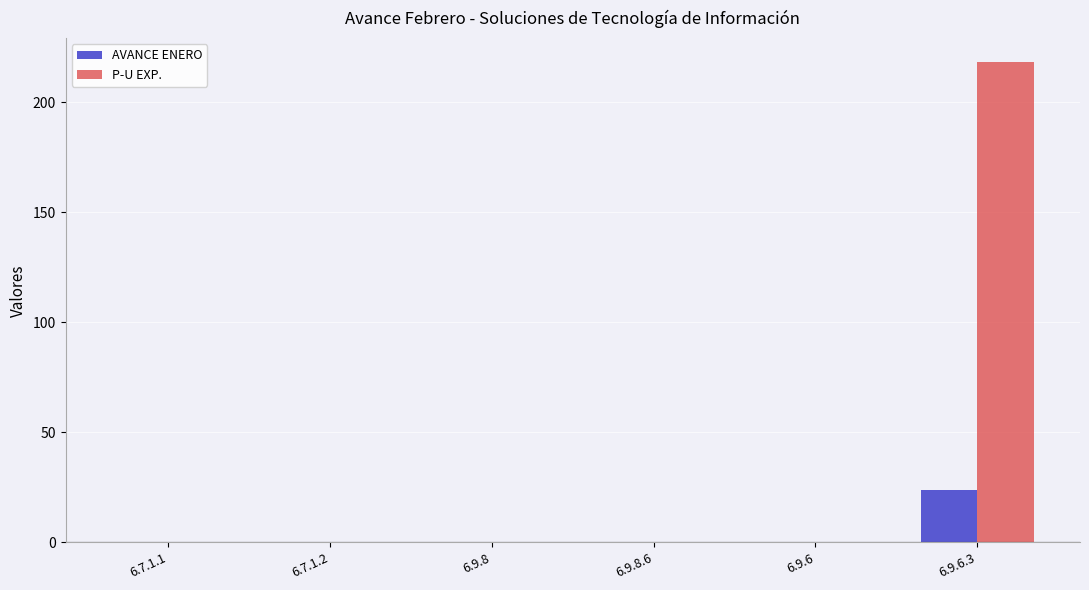

What is the maximum value shown in the chart?

218.3